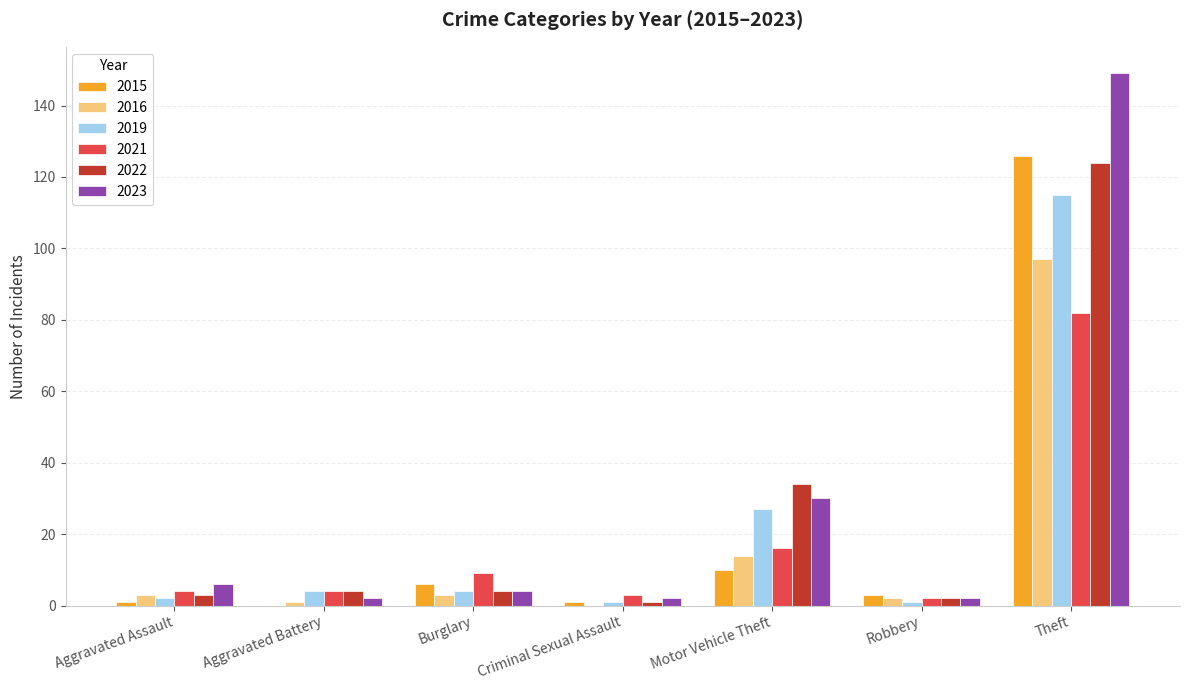

How many categories are shown in the chart?

7